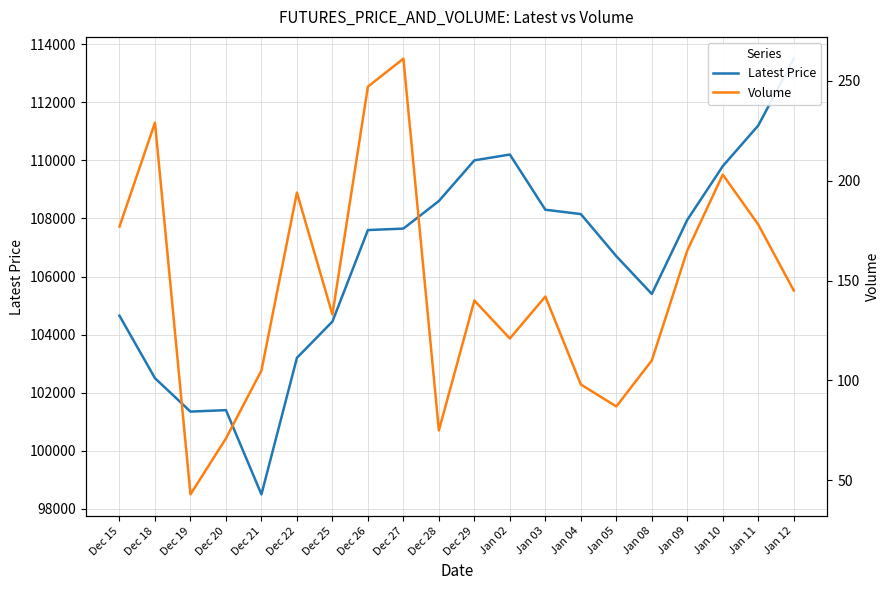

Where is the first local minimum for Latest Price?

Dec 19